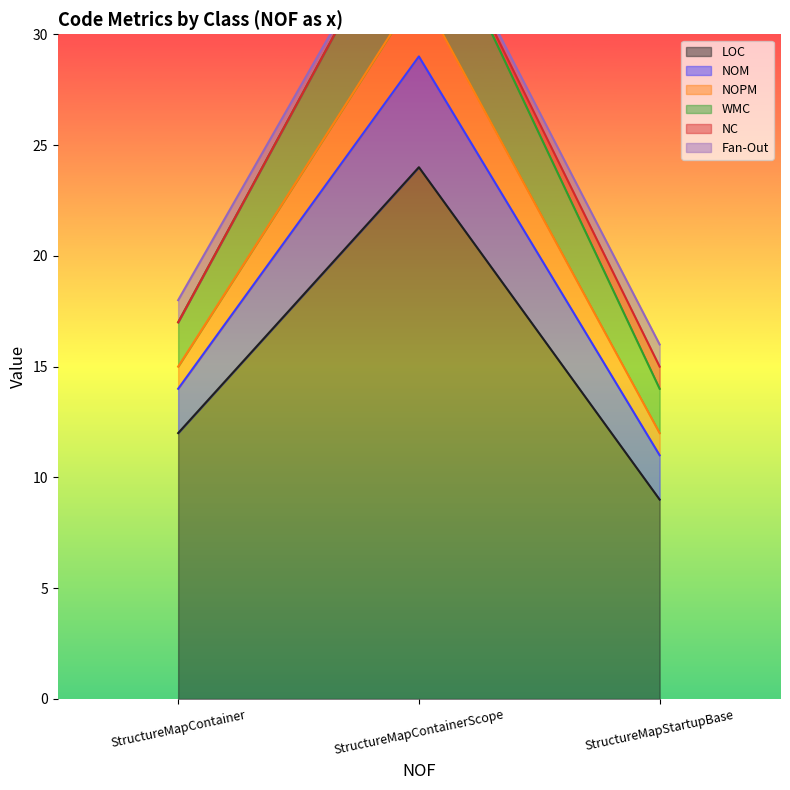

Where is Fan-Out nearest to the value 22?

StructureMapContainer